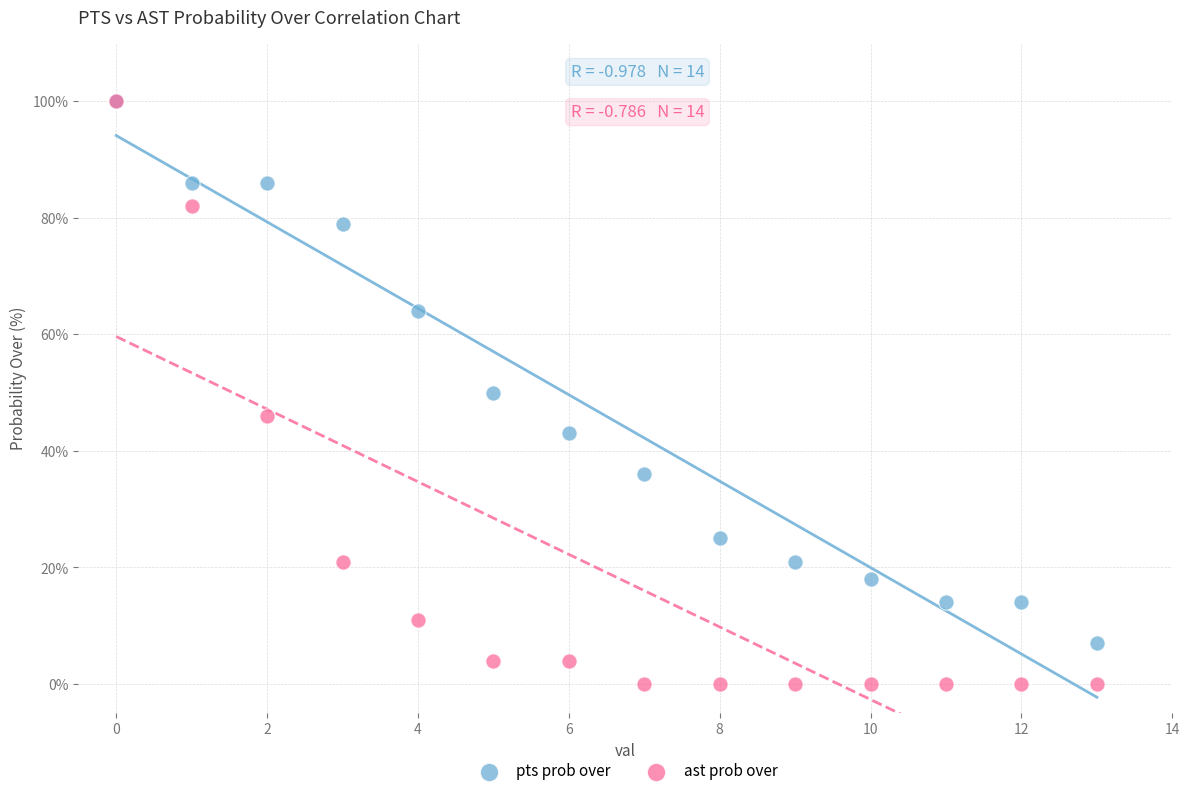

In the pts prob over series, what Y value is closest to 53?

50